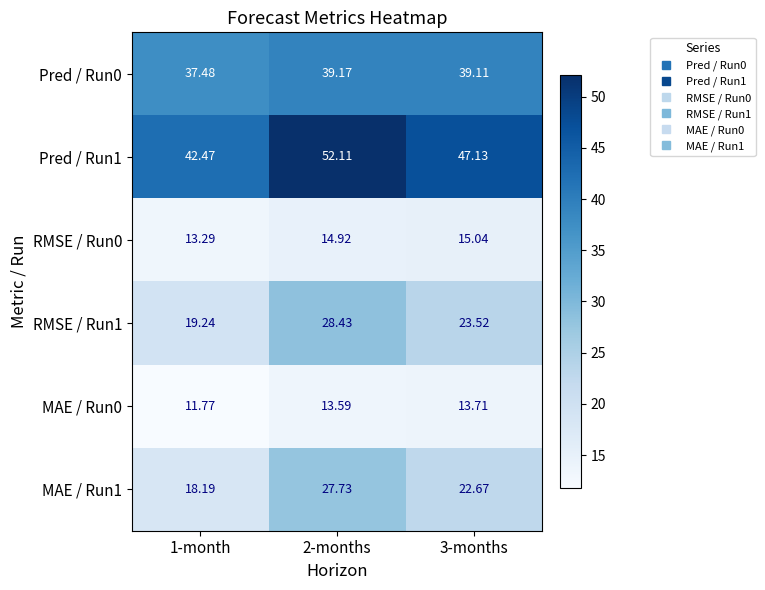

Is the value of MAE / Run0 at 3-months greater than the value of Pred / Run0 at 1-month?

No